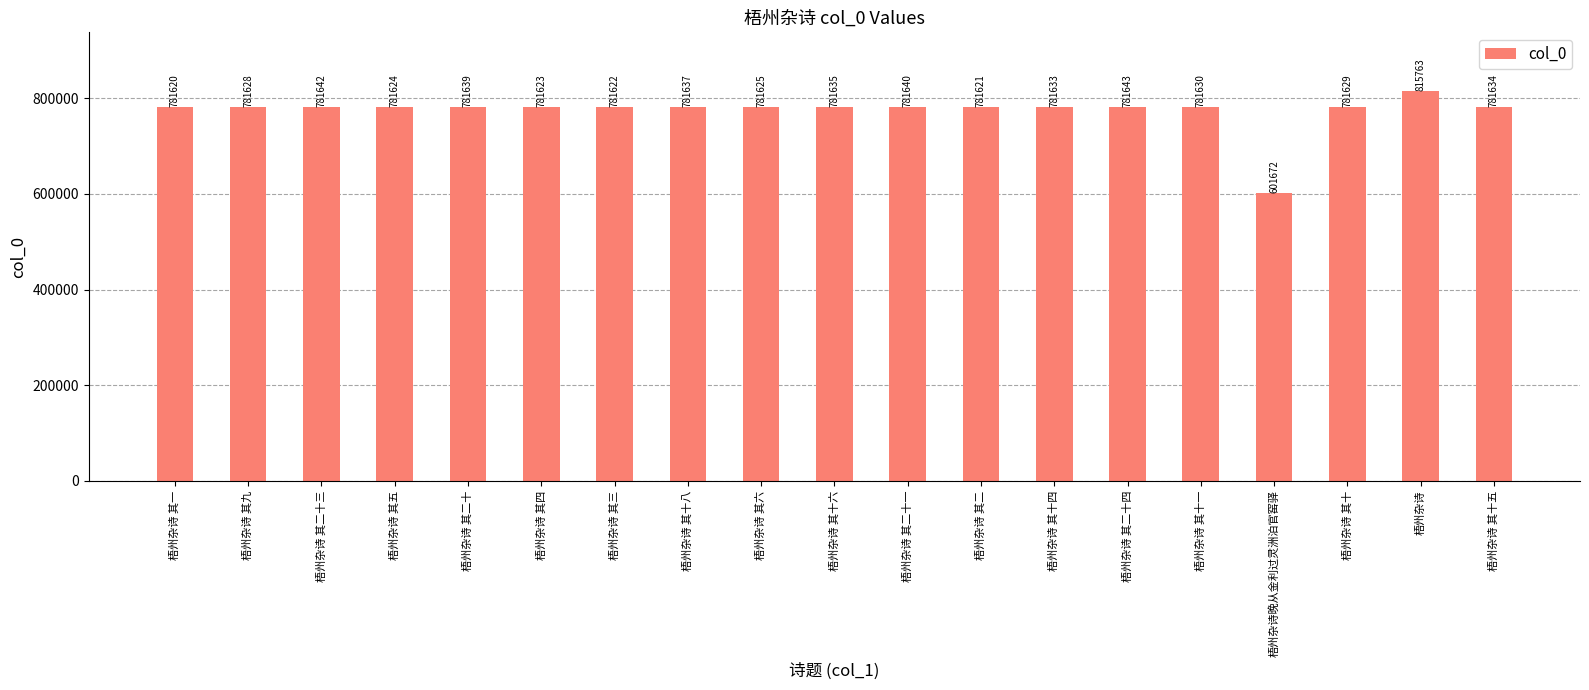

The chart shows a value of 1331273 at 梧州杂诗 其十四. True or false?

False